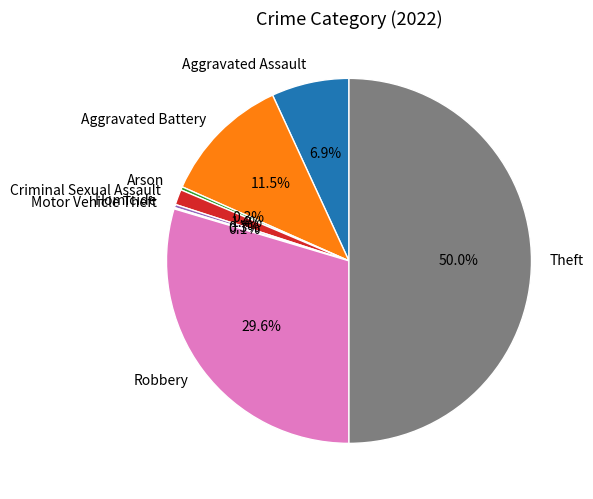

True or false: Aggravated Assault accounts for 7% of the total.

True